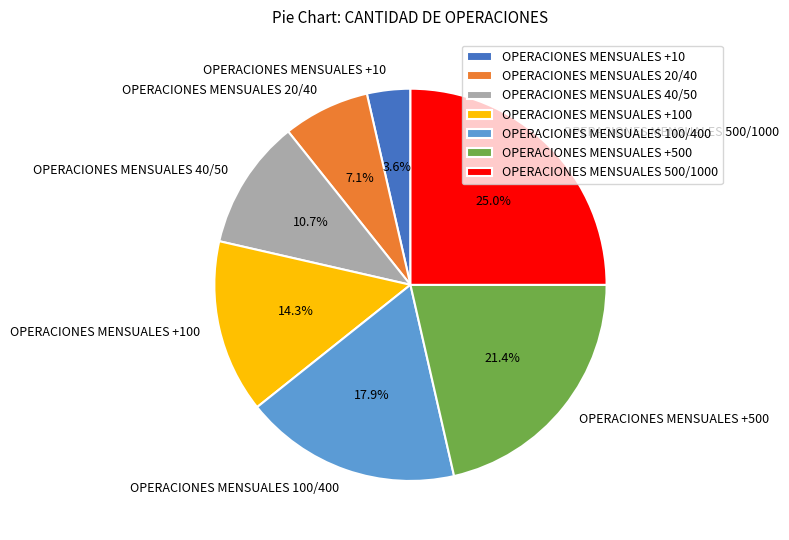

How many segments does this pie chart have?

7